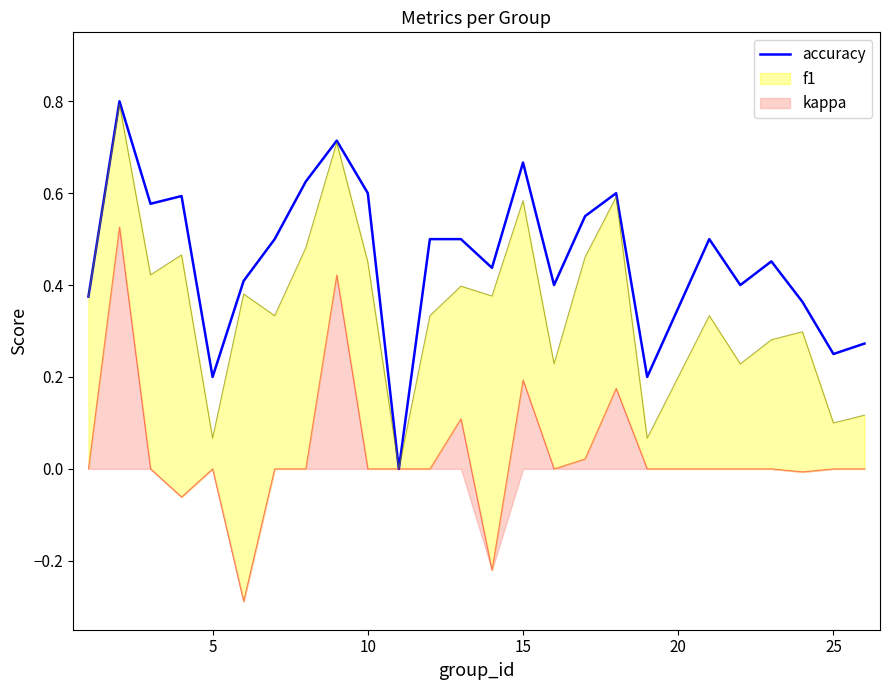

True or false: accuracy has a value of 0.2 at 5.

True